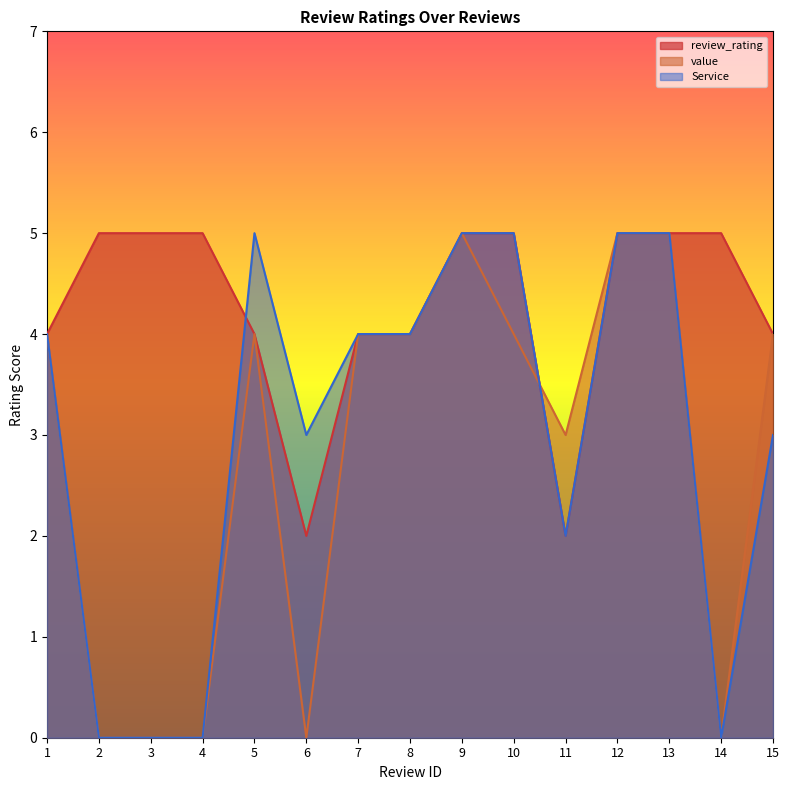

How many values in Service are above zero?

11